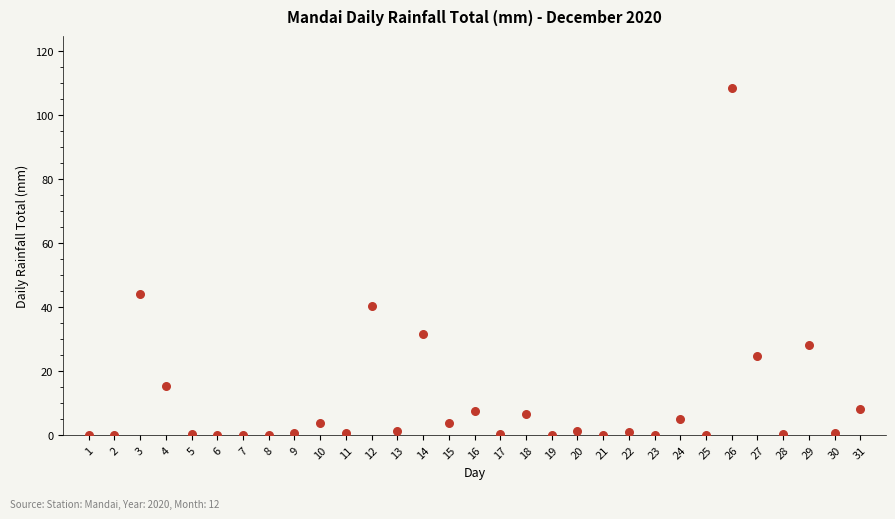

What is the range of X values (max minus min)?

30.0